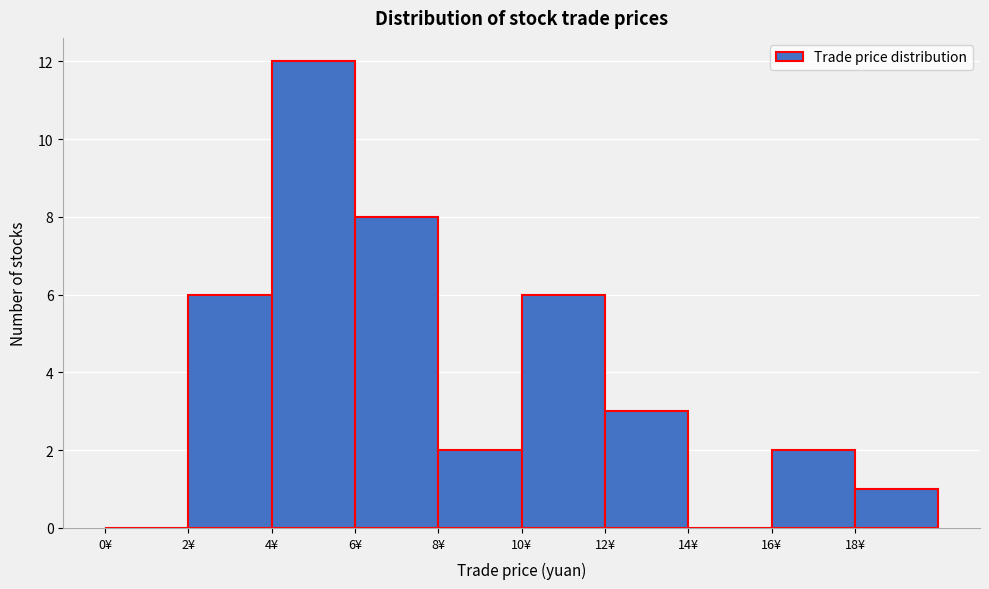

Reading left to right, list every bar in this chart as the range it spans on the x-axis followed by its height. The values are not printed on the chart, so give them approximately, as read against the axis.

0 to 2: 0
2 to 4: 6
4 to 6: 12
6 to 8: 8
8 to 10: 2
10 to 12: 6
12 to 14: 3
14 to 16: 0
16 to 18: 2
18 to 20: 1